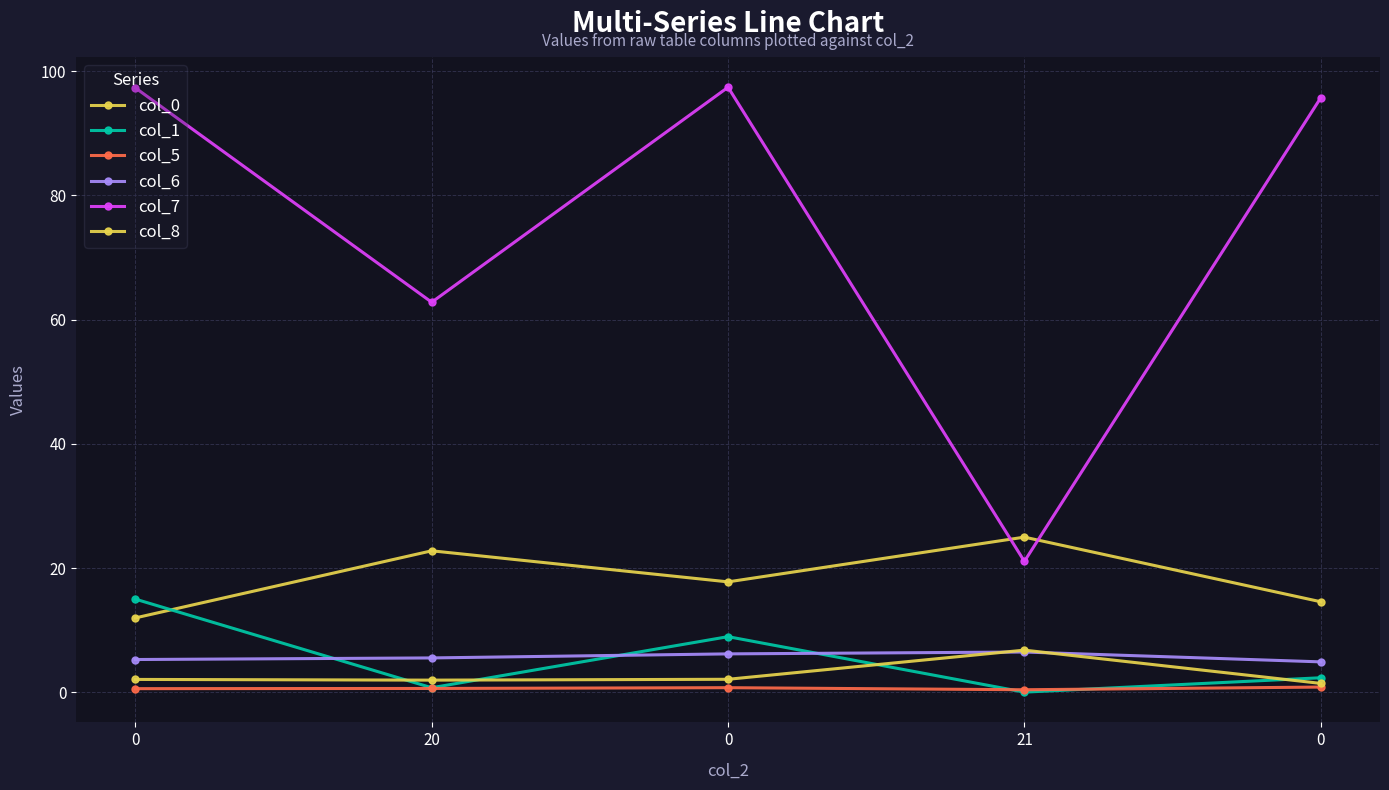

The value of col_1 at 20 is 0.2. True or false?

False